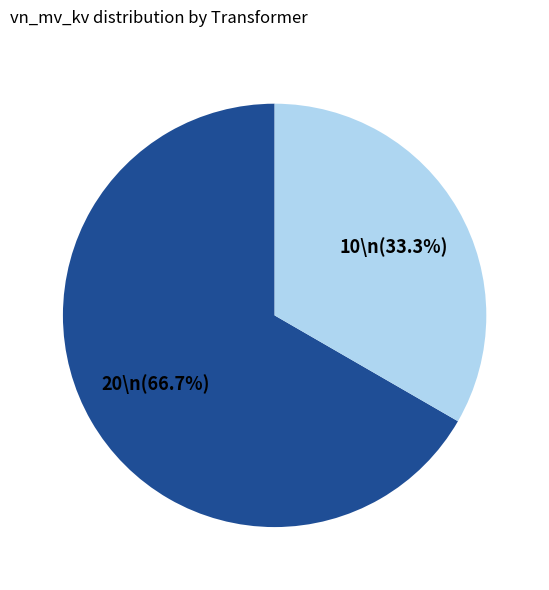

Does any single category account for the majority?

Yes